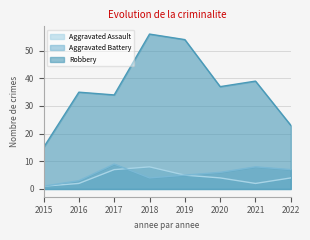

At which label does Aggravated Battery first exceed 6?

2017